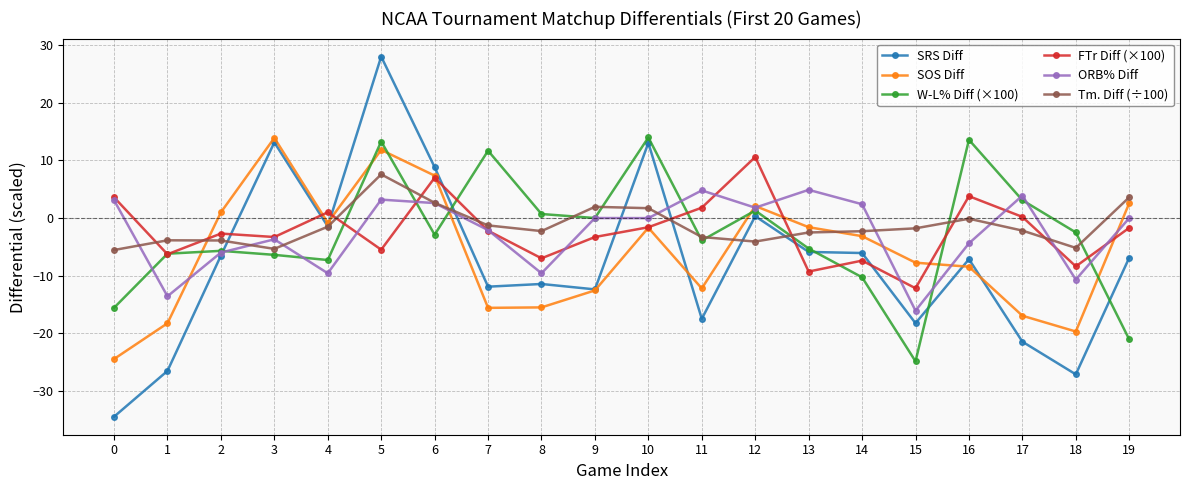

What is the minimum value shown in the chart?

-34.5